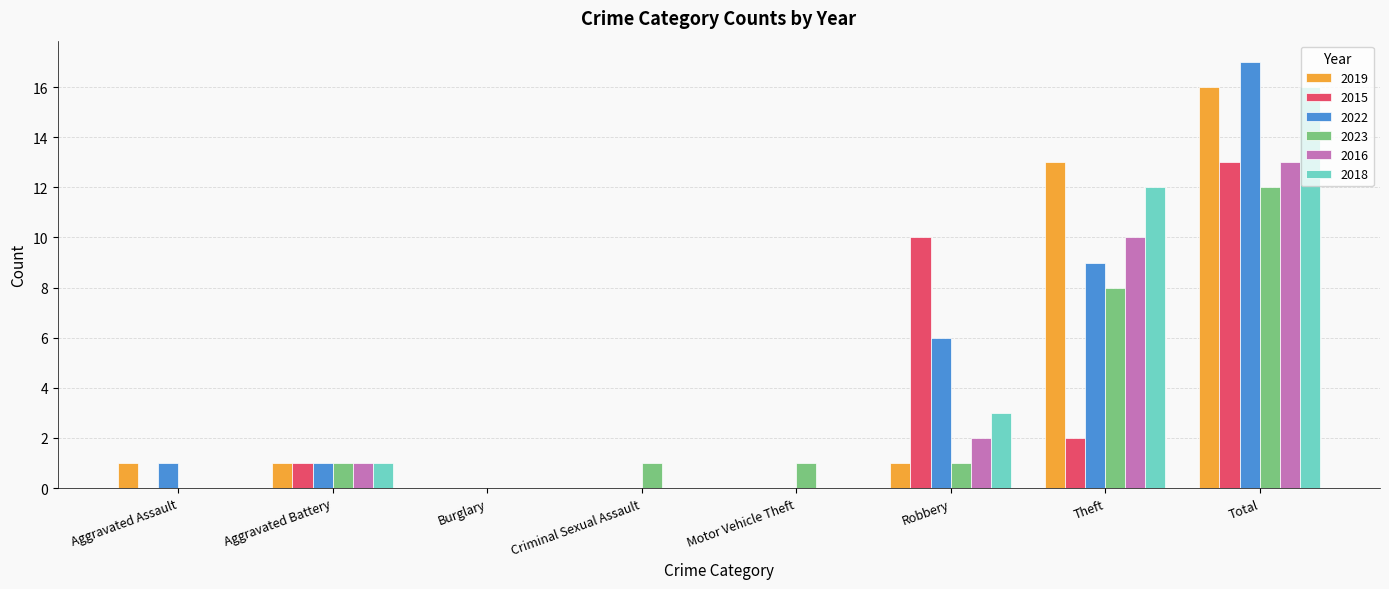

The 2022 series shows 4 at Theft. True or false?

False